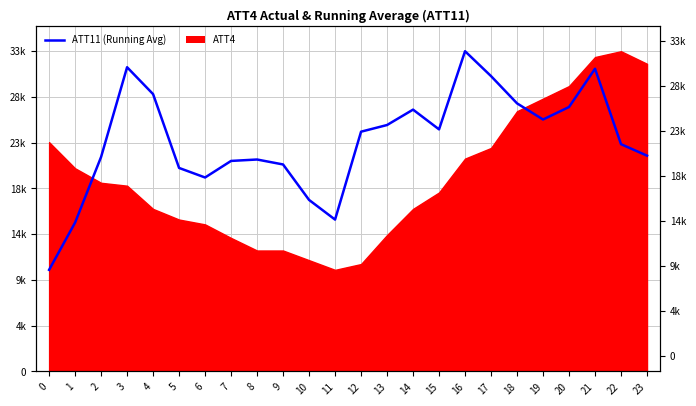

Reading right to left, extract all data points from this chart.

23=22303.6	22=23488.8	21=31289.1	20=27332.7	19=26041.1	18=27710.5	17=30526.7	16=33100.0	15=25021.5	14=27061.9	13=25471.0	12=24782.3	11=15694.2	10=17728.3	9=21394.1	8=21906.0	7=21759.5	6=20046.9	5=21034.3	4=28665.1	3=31445.5	2=22170.0	1=15384.4	0=10500.0